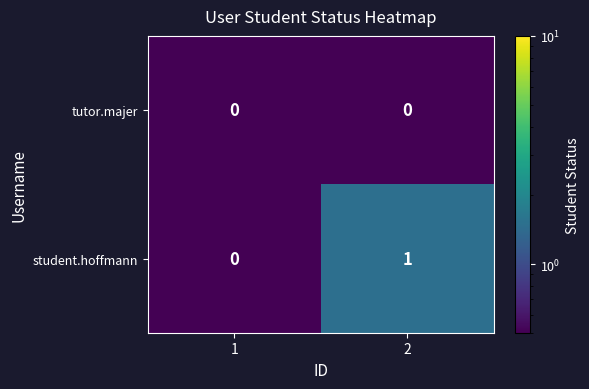

Reading left to right, list all the values displayed in this chart.

tutor.majer: 0	0
student.hoffmann: 0	1